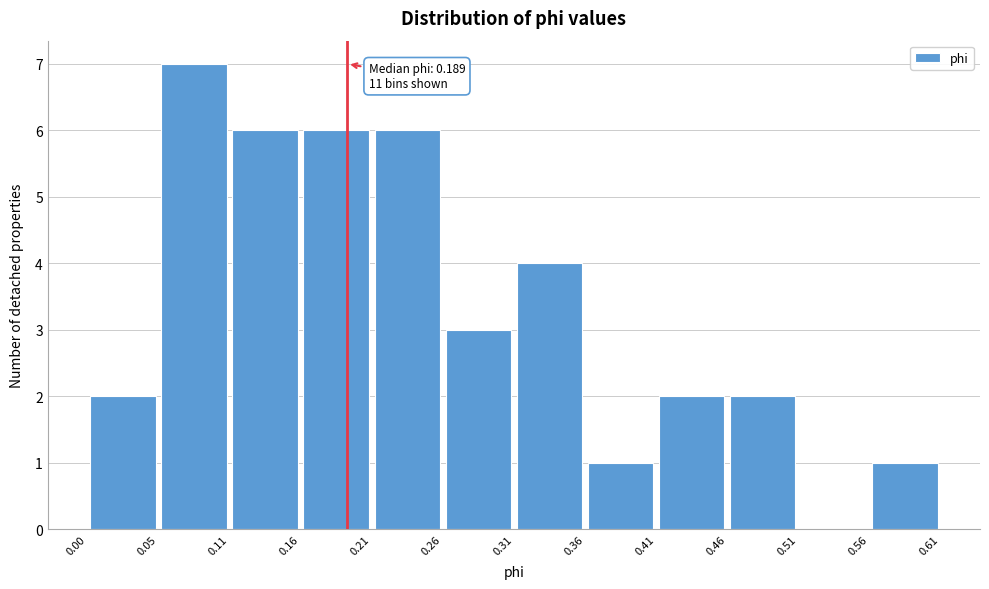

Over which range of the x-axis is the bar tallest?

0.05 to 0.11